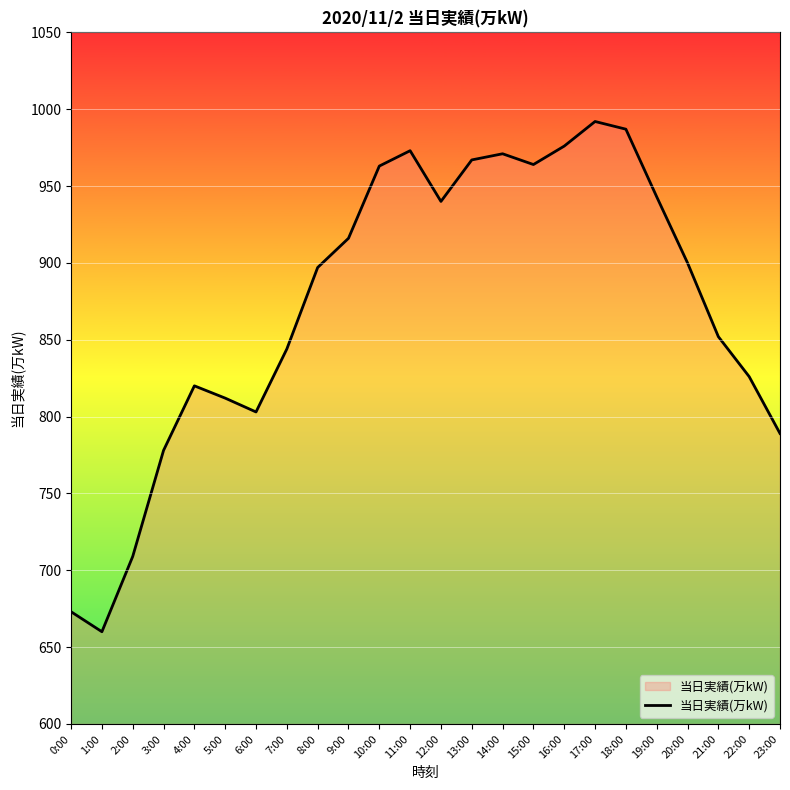

What is the ratio of the value at 11:00 to the value at 7:00?

1.2